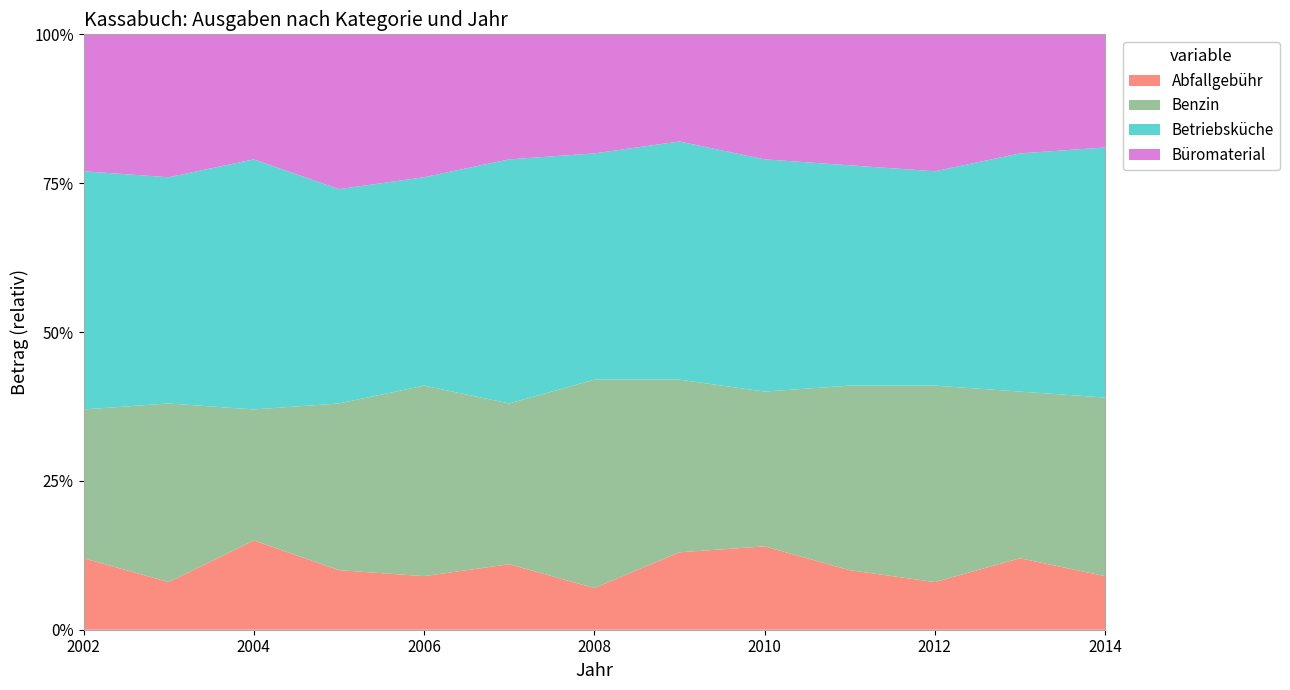

Reading right to left, extract all data points from this chart.

Abfallgebühr: 2014=9	2013=12	2012=8	2011=10	2010=14	2009=13	2008=7	2007=11	2006=9	2005=10	2004=15	2003=8	2002=12
Benzin: 2014=30	2013=28	2012=33	2011=31	2010=26	2009=29	2008=35	2007=27	2006=32	2005=28	2004=22	2003=30	2002=25
Betriebsküche: 2014=42	2013=40	2012=36	2011=37	2010=39	2009=40	2008=38	2007=41	2006=35	2005=36	2004=42	2003=38	2002=40
Büromaterial: 2014=19	2013=20	2012=23	2011=22	2010=21	2009=18	2008=20	2007=21	2006=24	2005=26	2004=21	2003=24	2002=23